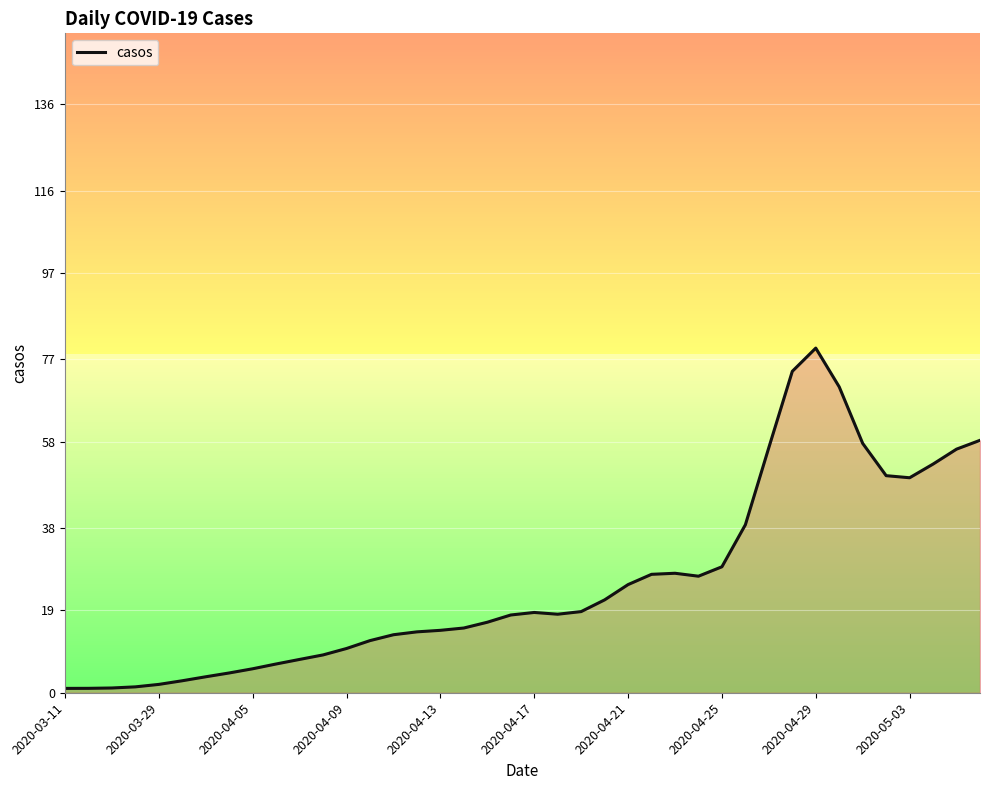

Which label corresponds to the smallest value in the chart?

2020-03-11